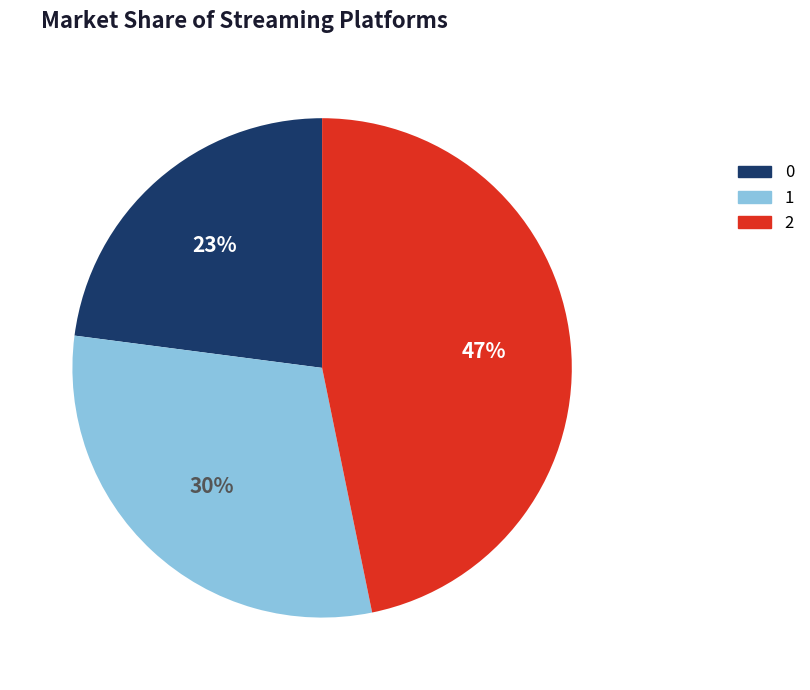

Do 2 and 0 together represent more than half of the pie?

Yes